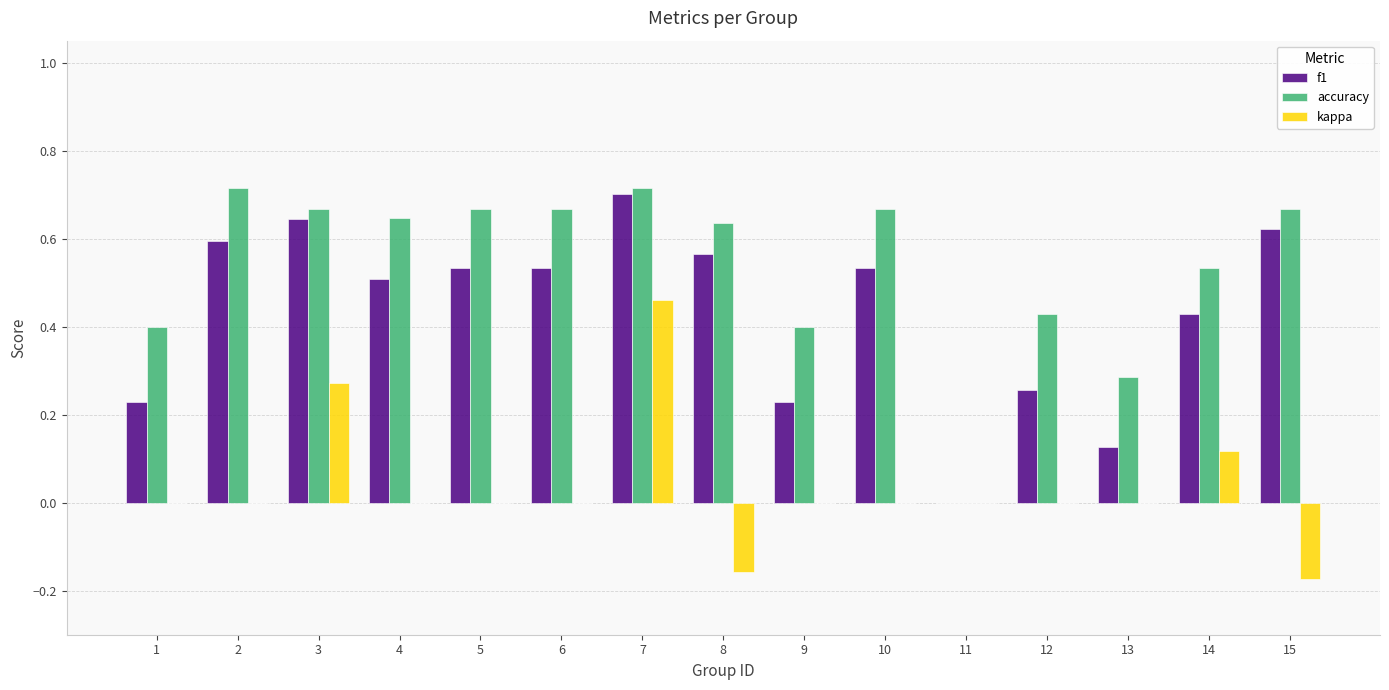

At which category is the sum across all series the highest?

7